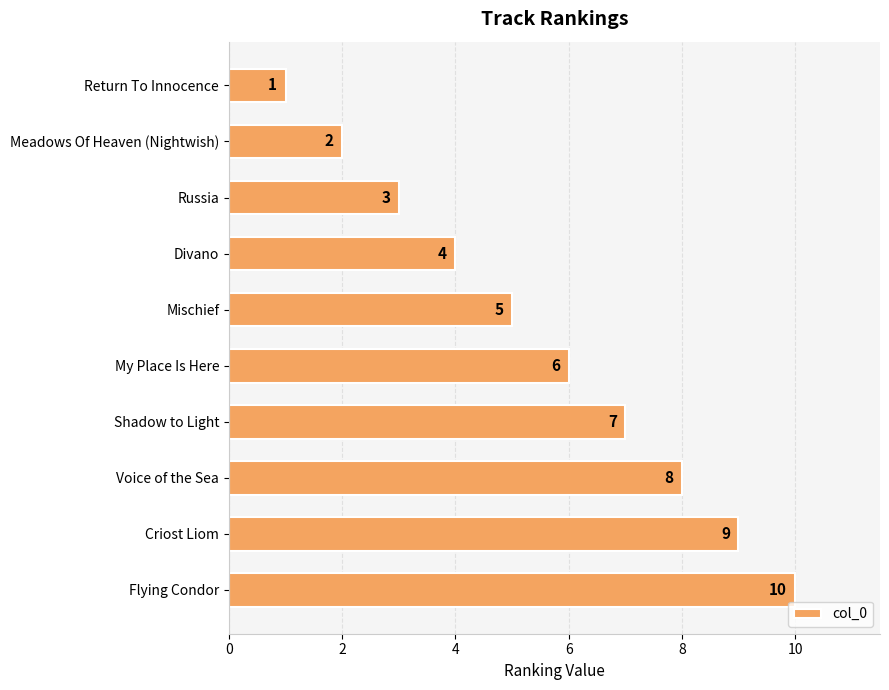

Which category has the highest value across all series?

Flying Condor